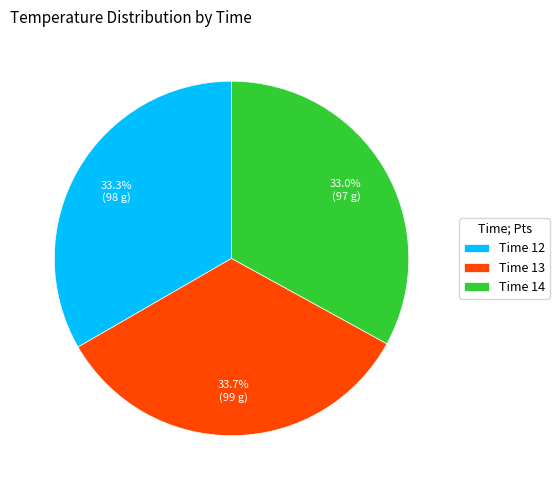

What is the ratio of the value at Time 13 to the value at Time 12?

1.0